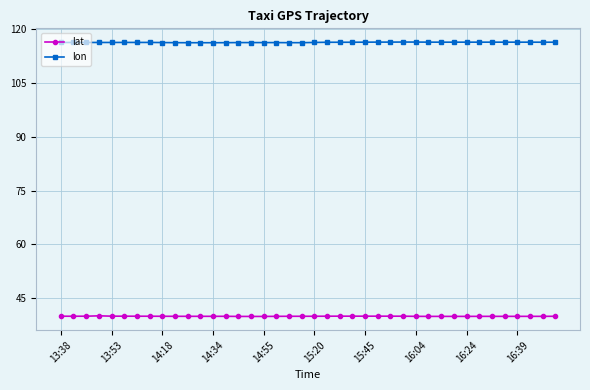

True or false: lon has more than 2 interior local peaks.

True